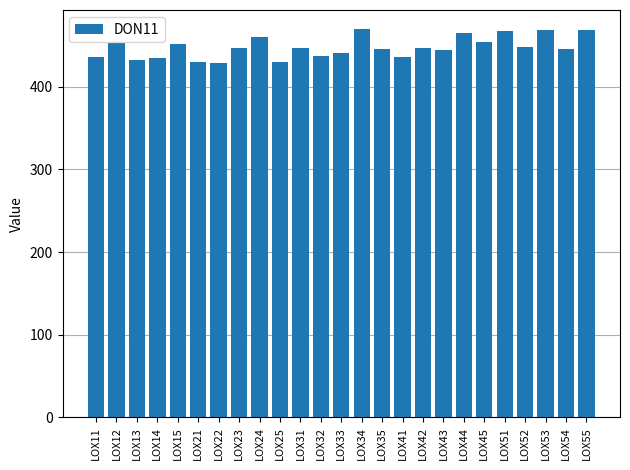

What value does the data have at LOX11?

436.5